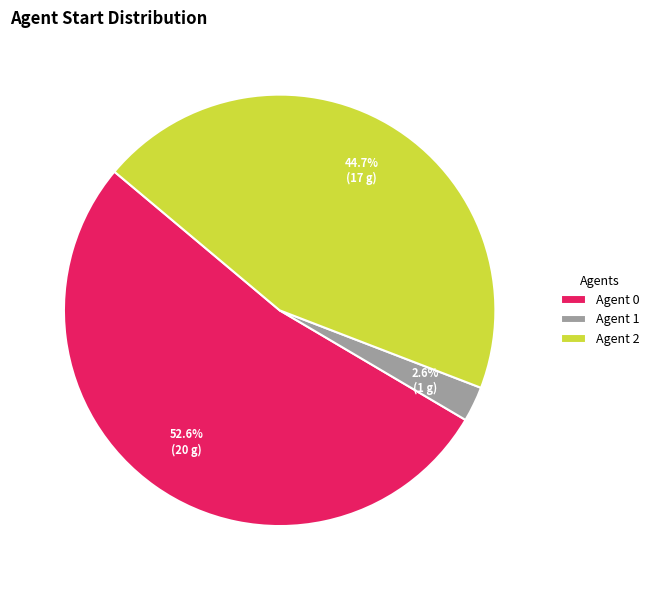

Which slice is the smallest?

Agent 1